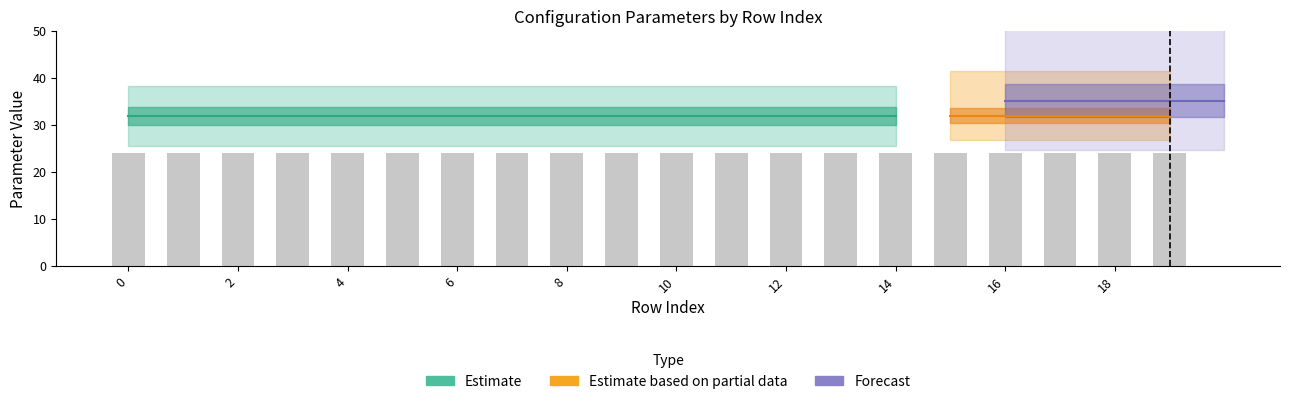

At how many categories does at least one series exceed 22?

20